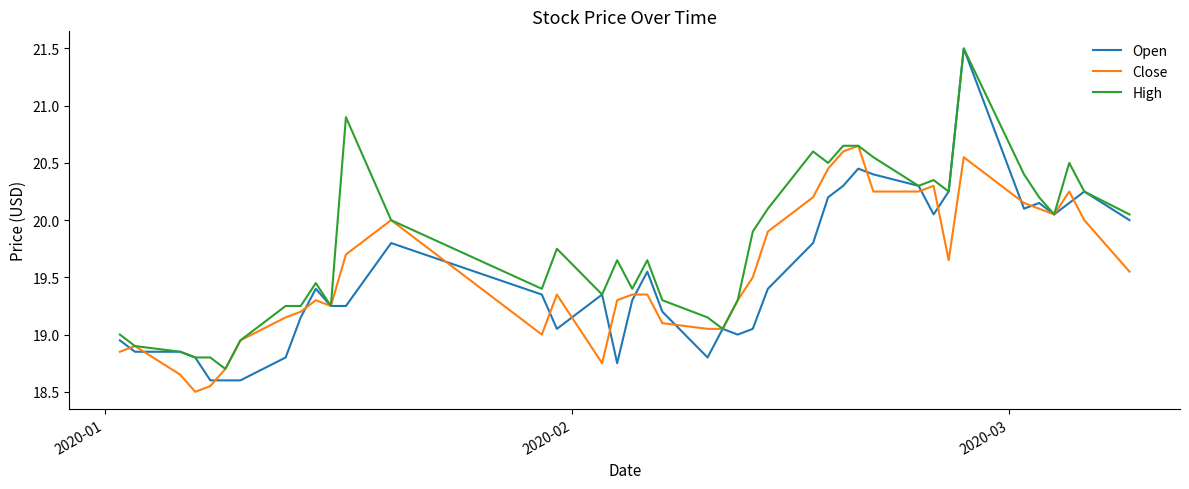

Which series has the widest spread of values?

Open